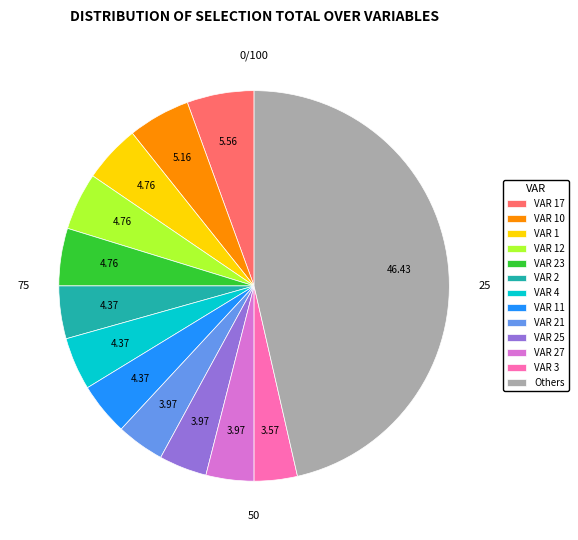

Is there a majority slice in this chart?

No